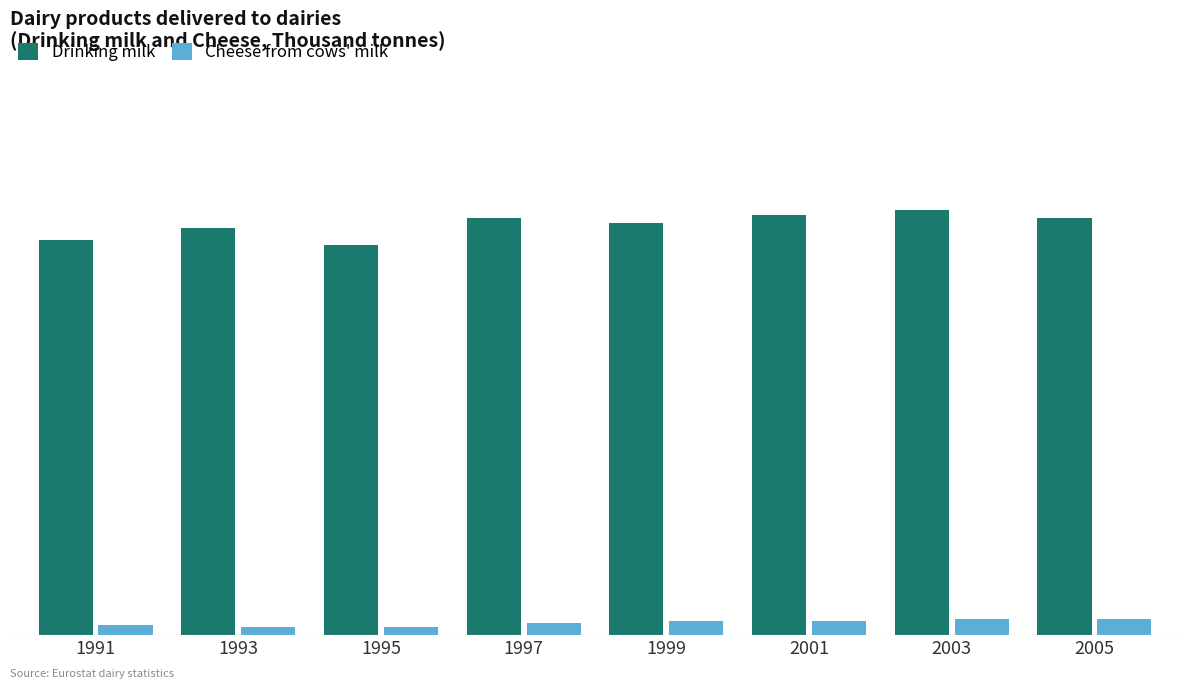

Rank the series at 2003 from lowest to highest value.

Cheese from cows' milk, Drinking milk